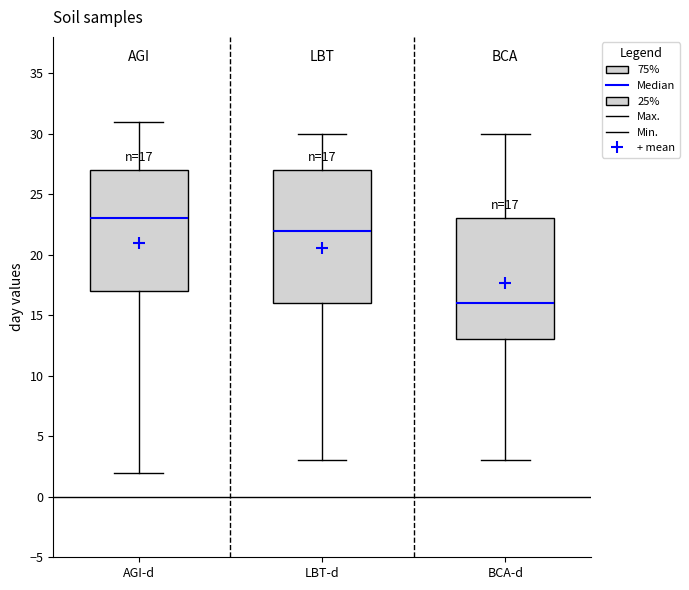

Comparing the boxes themselves (not the whiskers), which one is the tallest?

LBT-d